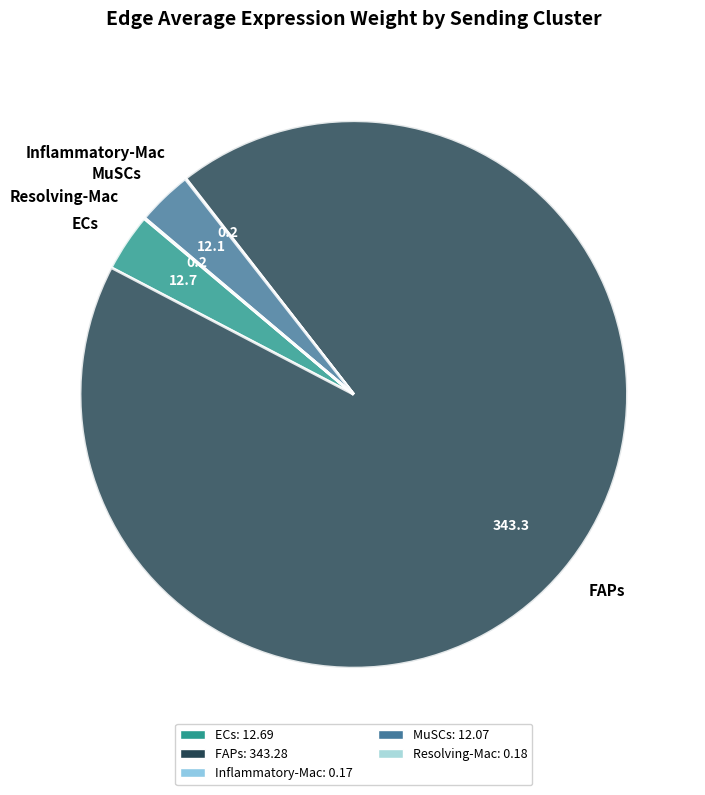

True or false: FAPs accounts for 93% of the total.

True